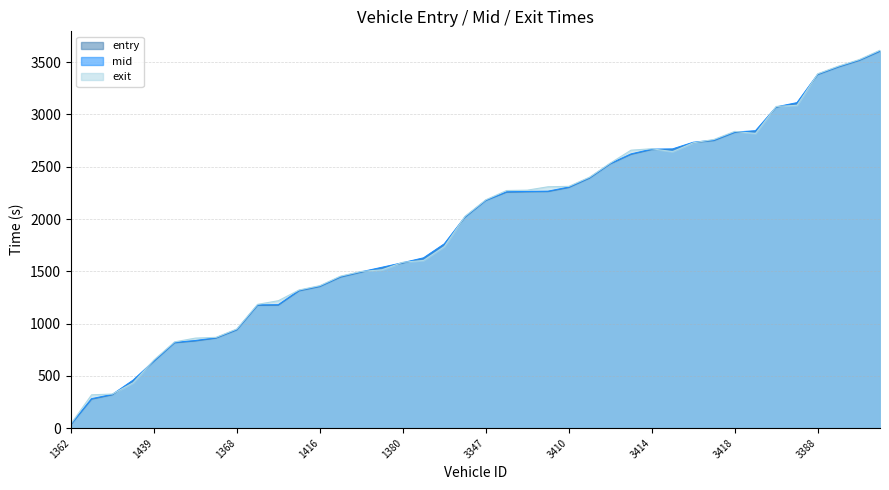

True or false: entry has more than 0 interior local peaks.

False